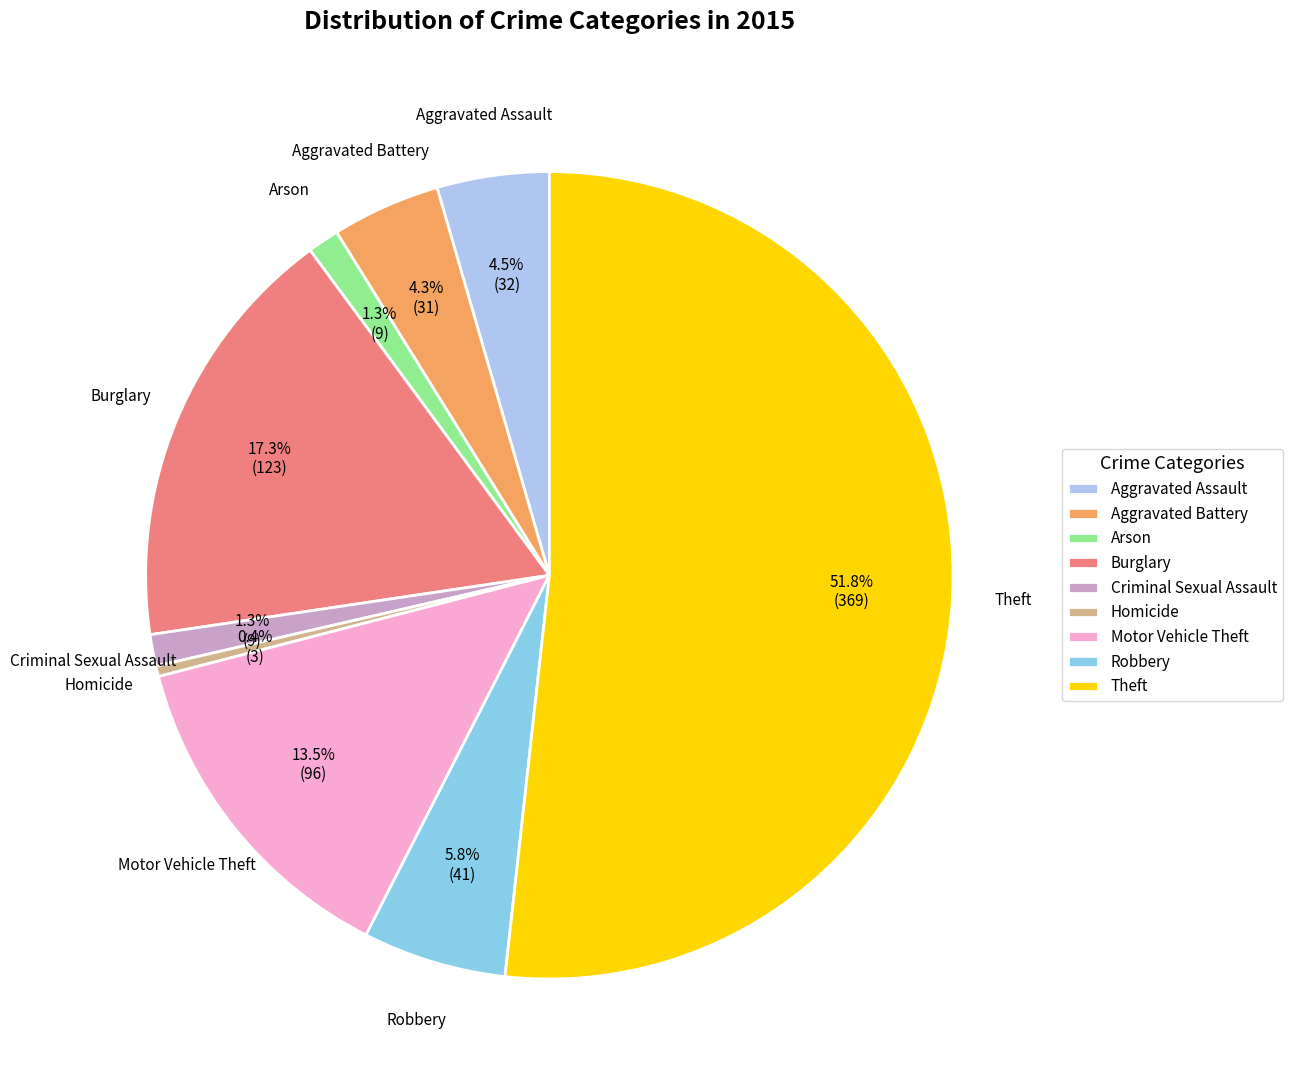

Which category has the smallest portion of the pie?

Homicide